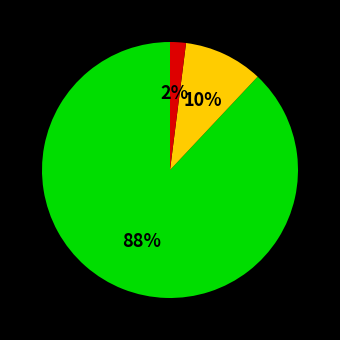

Does any single category account for the majority?

Yes